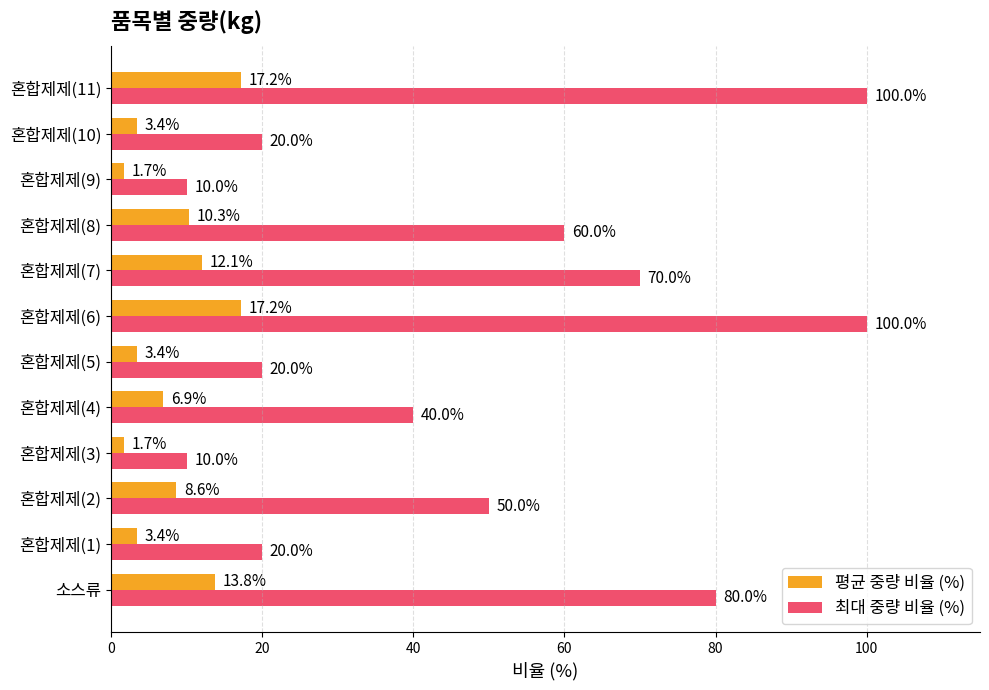

Which series has the largest total across all categories?

최대 중량 비율 (%)